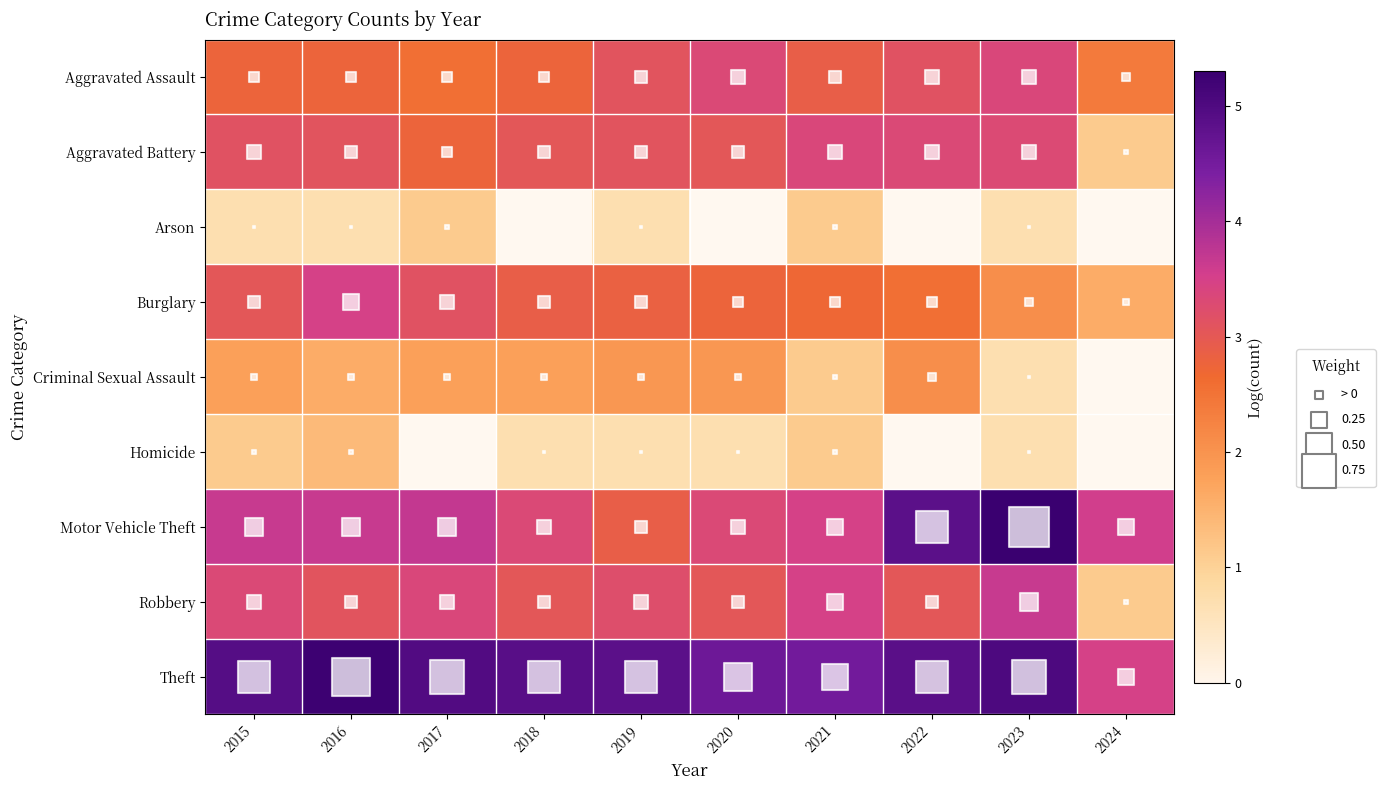

How many data points in Theft are less than 4?

1